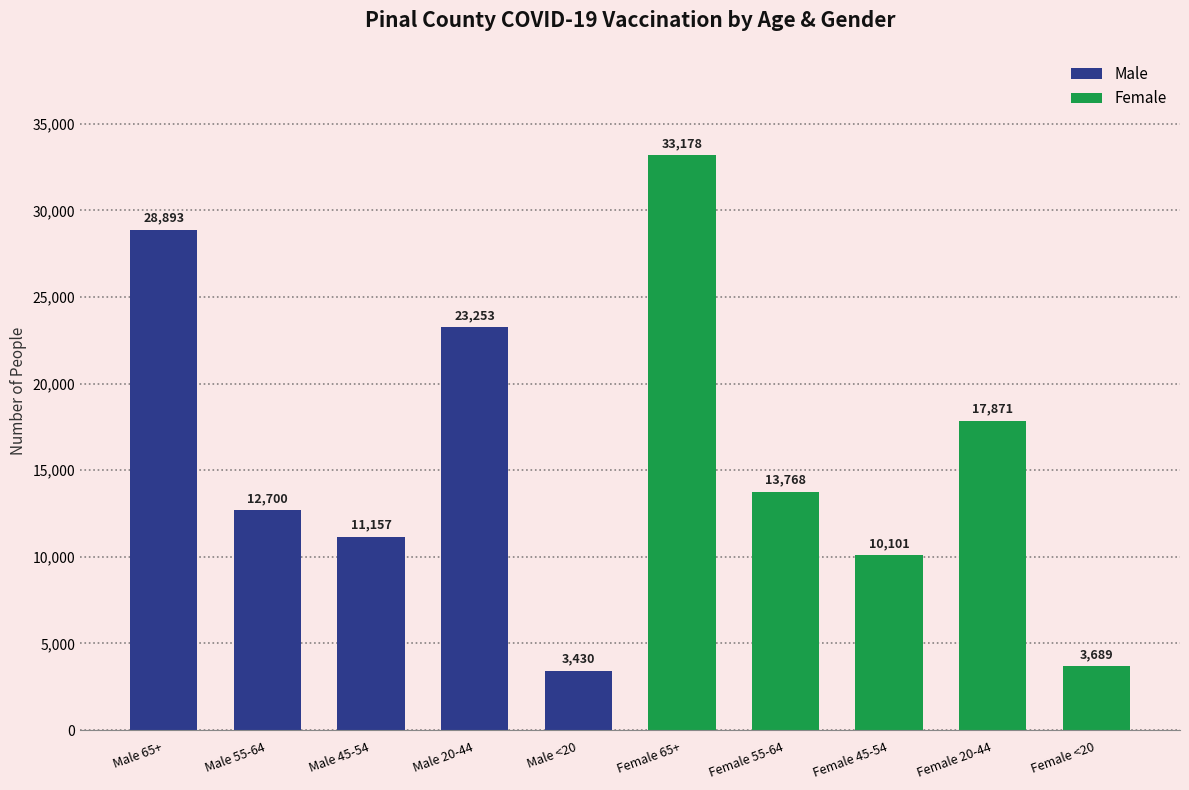

List the labels in order of value, largest first.

Female 65+, Male 65+, Male 20-44, Female 20-44, Female 55-64, Male 55-64, Male 45-54, Female 45-54, Female <20, Male <20